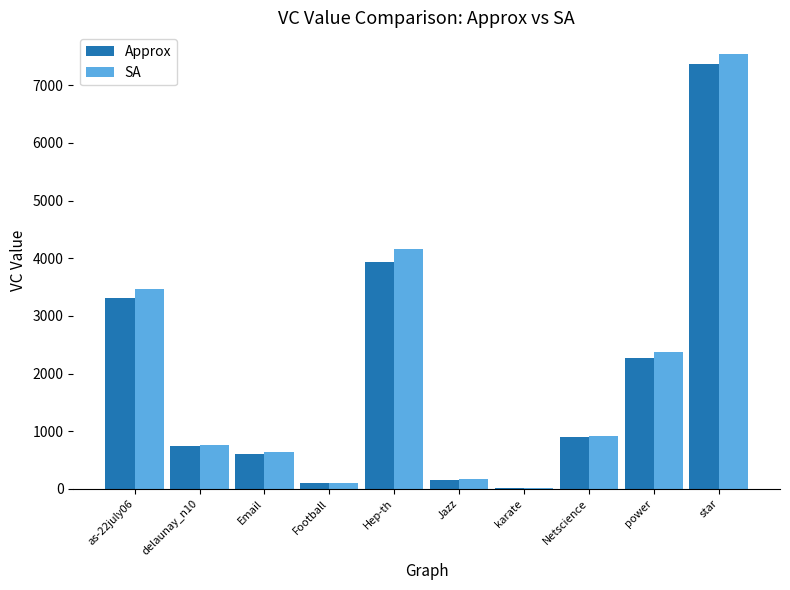

What is the sum of all SA values?

20153